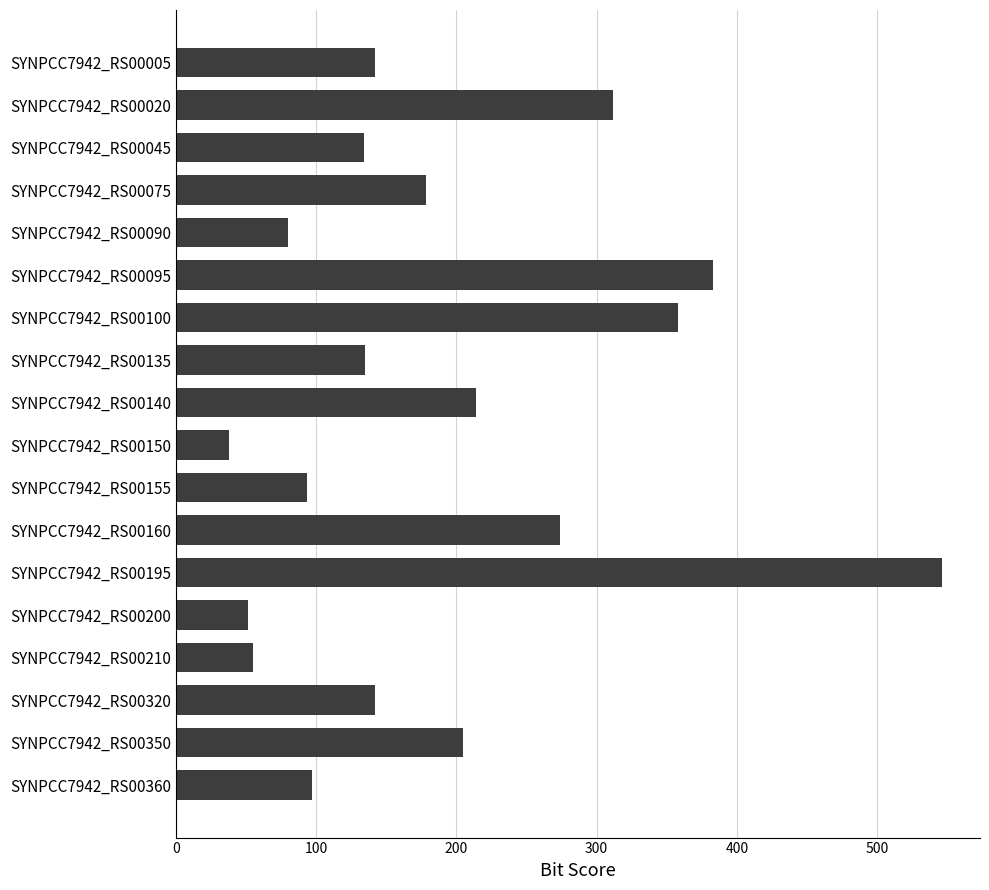

Which label corresponds to the smallest value in the chart?

SYNPCC7942_RS00150